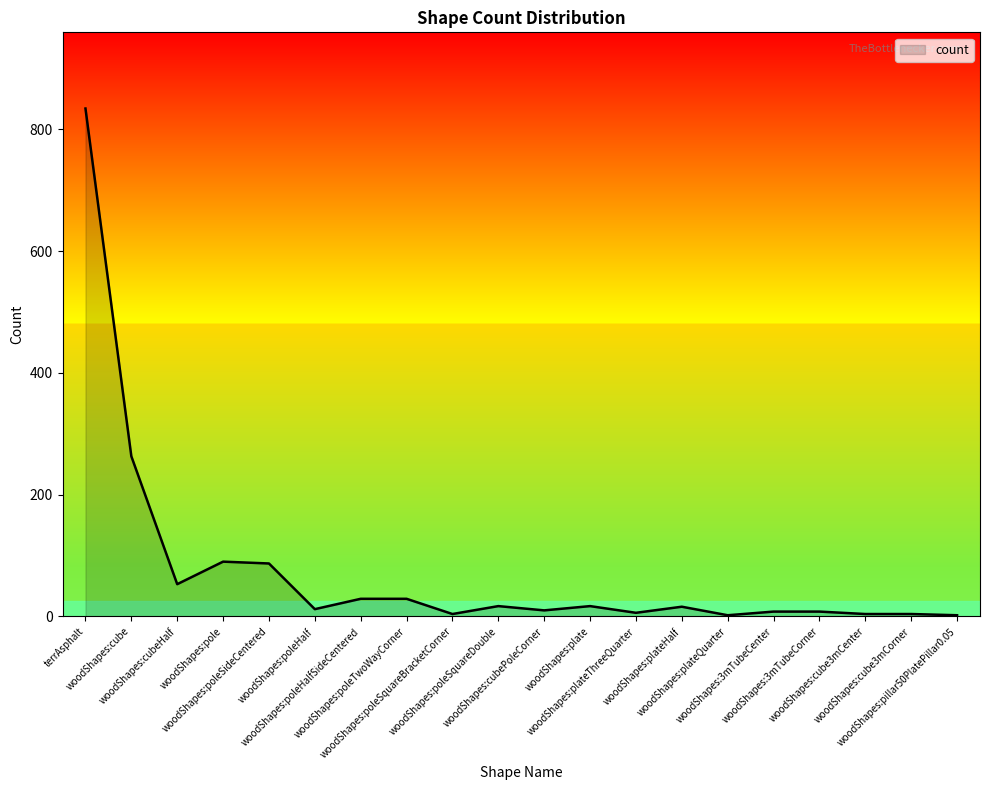

What is the difference between the maximum and minimum values?

832